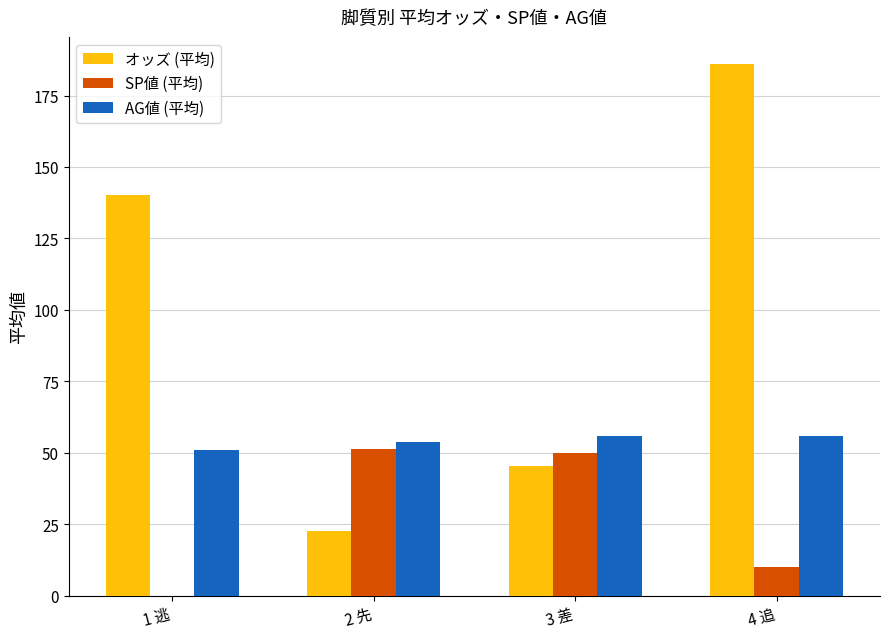

Which label corresponds to the largest value in the chart?

4 追